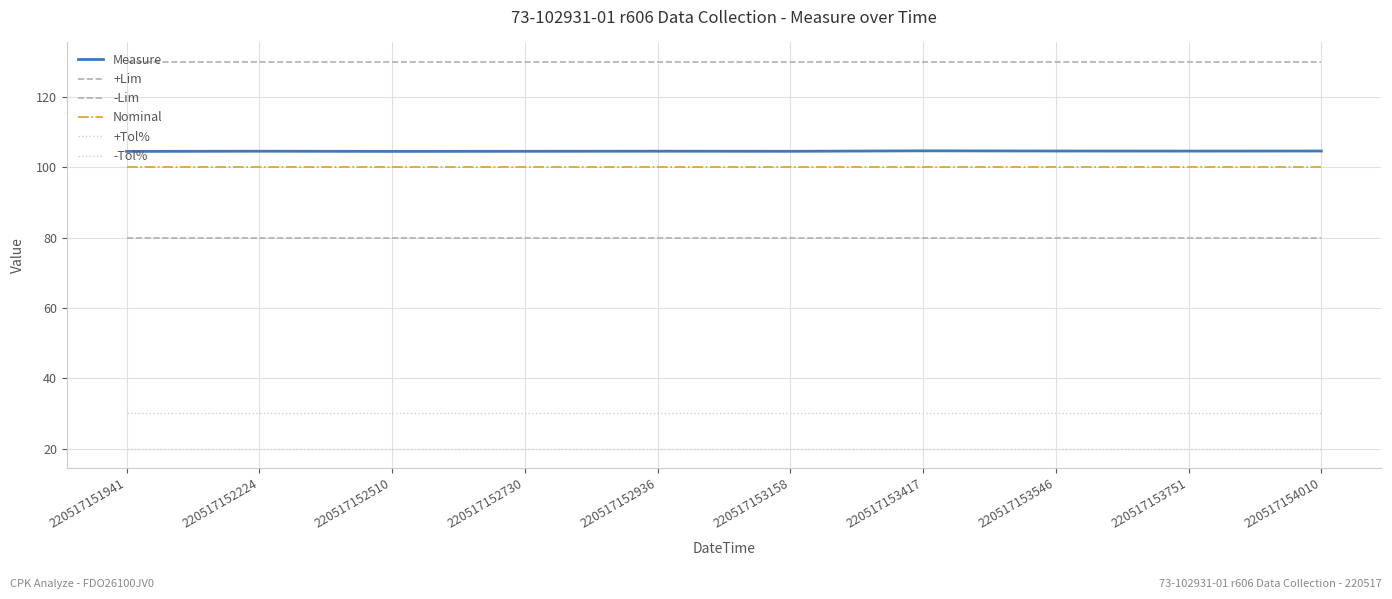

Which category has the highest value in the +Tol% series?

220517151941